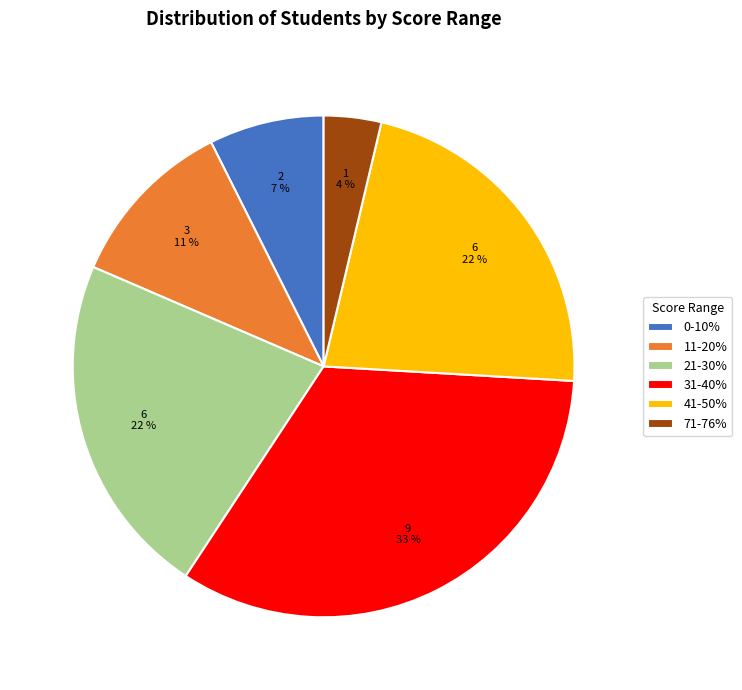

Between 11-20% and 31-40%, which is larger?

31-40%